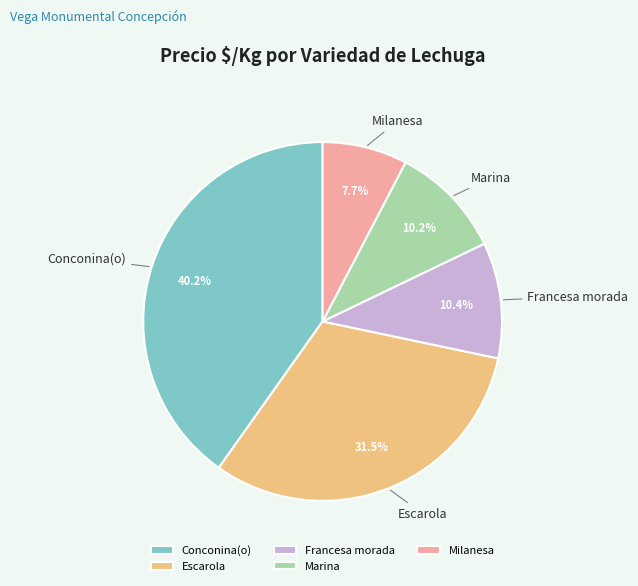

What is the ratio of the value at Marina to the value at Milanesa?

1.3